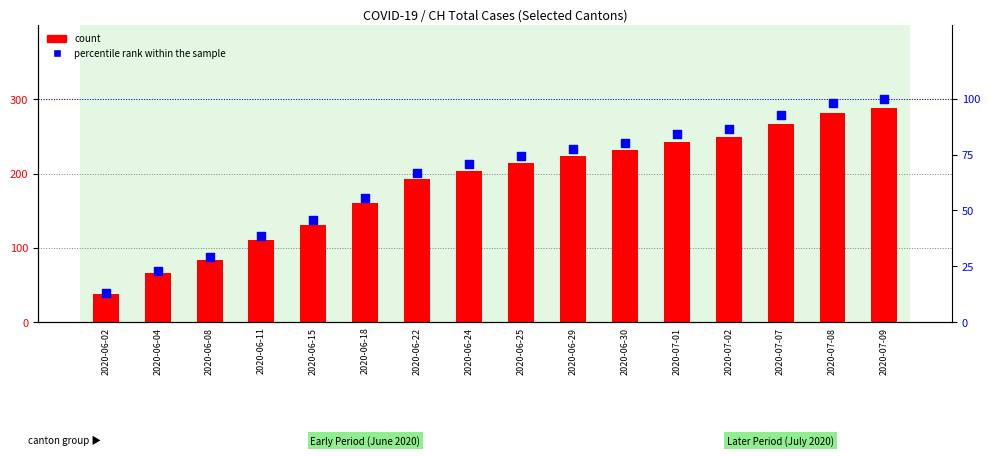

Which series has the largest total across all categories?

count